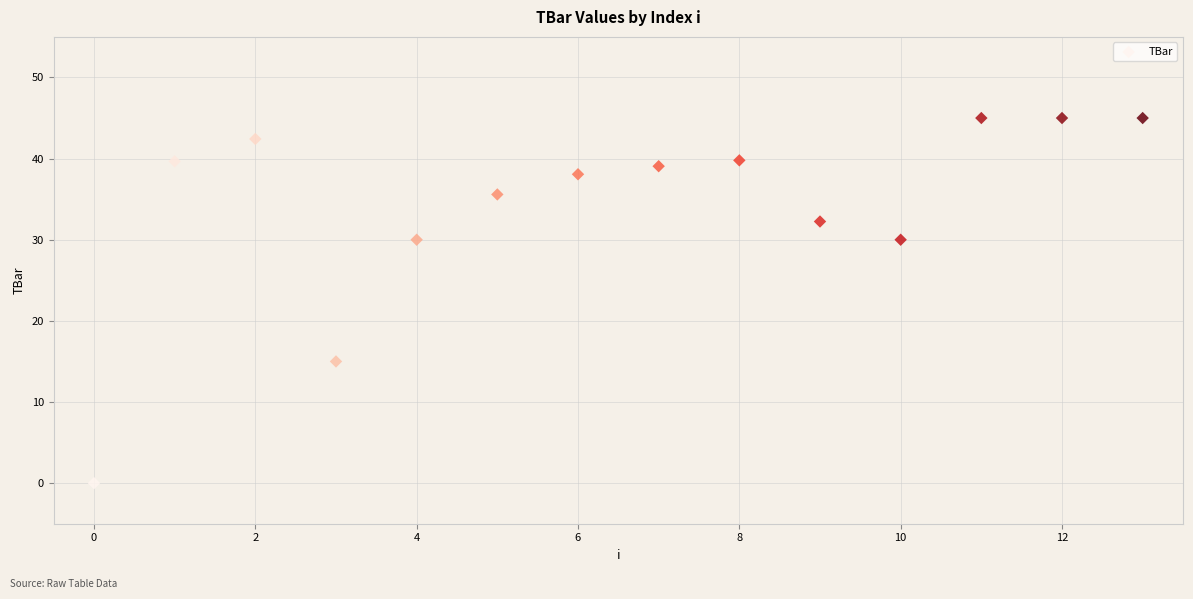

What Y value in the scatter plot is closest to 22?

15.0